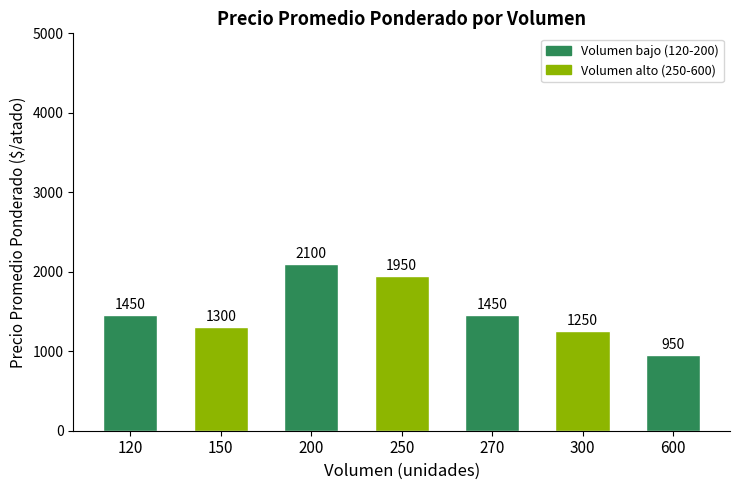

Which category has the highest value across all series?

200